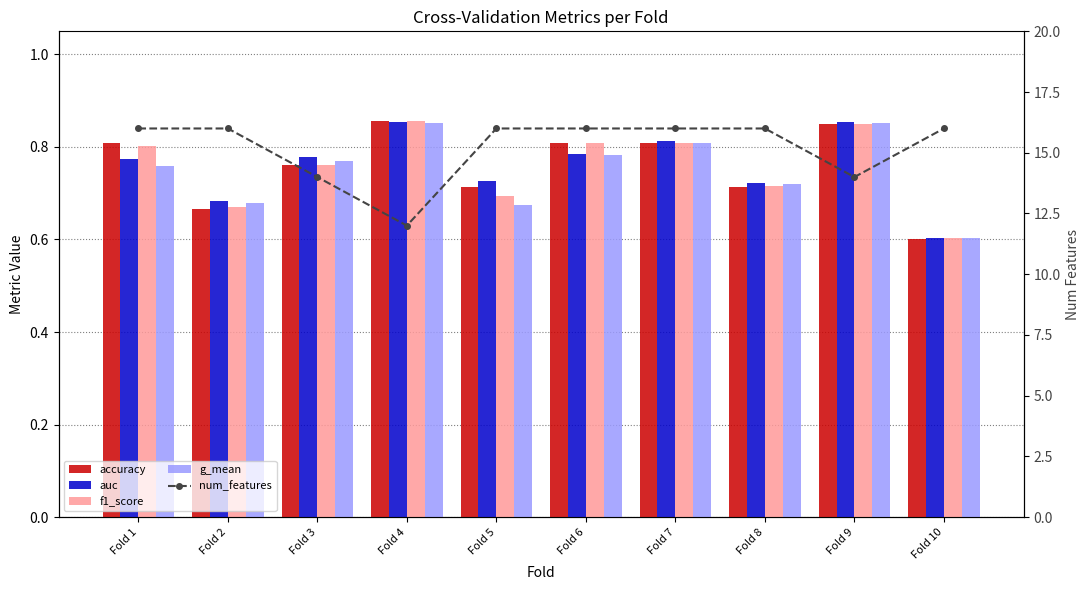

Which has a higher value, Fold 8 or Fold 3?

Fold 3